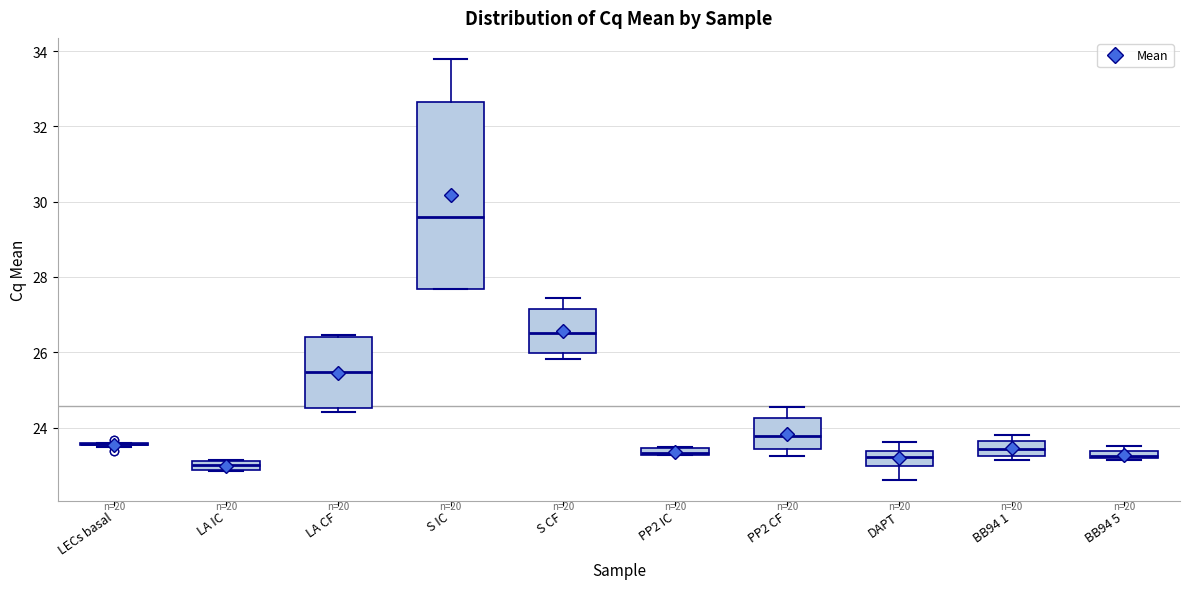

Which box is the tallest, from its lower edge to its upper edge?

S IC